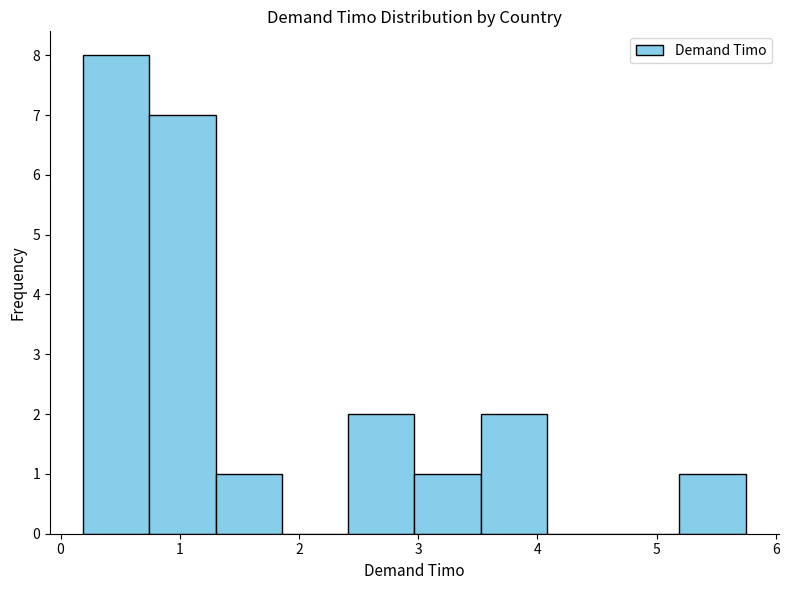

Reading left to right, transcribe this chart: for each bar, give the range it covers on the x-axis and its height. Neither the bar edges nor the heights are printed on the chart, so give them approximately, as read against the axes.

0.2 to 0.7: 8
0.7 to 1.3: 7
1.3 to 1.9: 1
1.9 to 2.4: 0
2.4 to 3.0: 2
3.0 to 3.5: 1
3.5 to 4.1: 2
4.1 to 4.6: 0
4.6 to 5.2: 0
5.2 to 5.7: 1